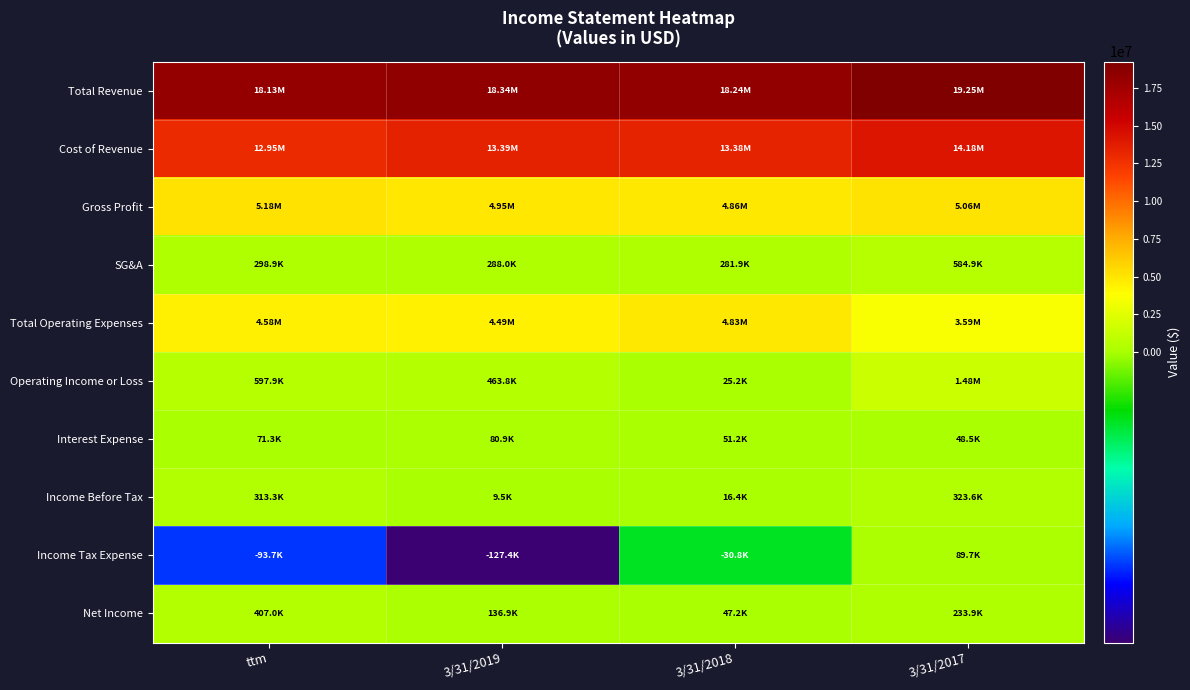

Rank the series at 3/31/2019 from highest to lowest value.

Total Revenue, Cost of Revenue, Gross Profit, Total Operating Expenses, Operating Income or Loss, SG&A, Net Income, Interest Expense, Income Before Tax, Income Tax Expense